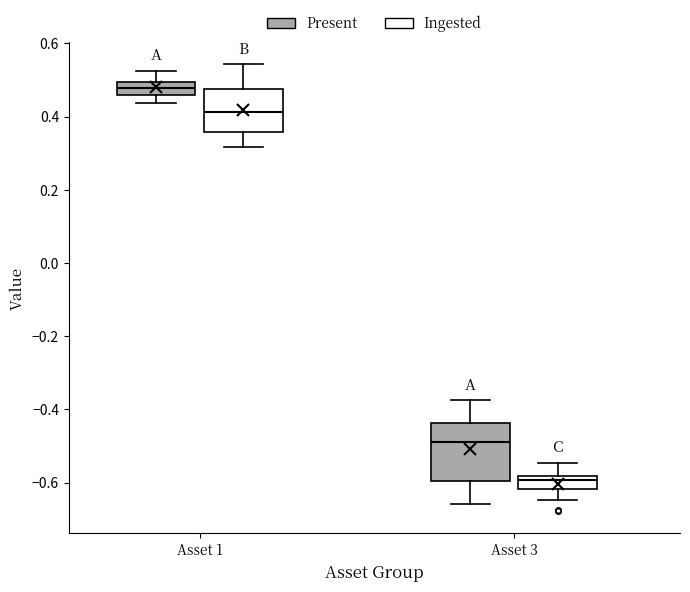

Which box's median line is the lowest?

Asset 3 (Ingested)